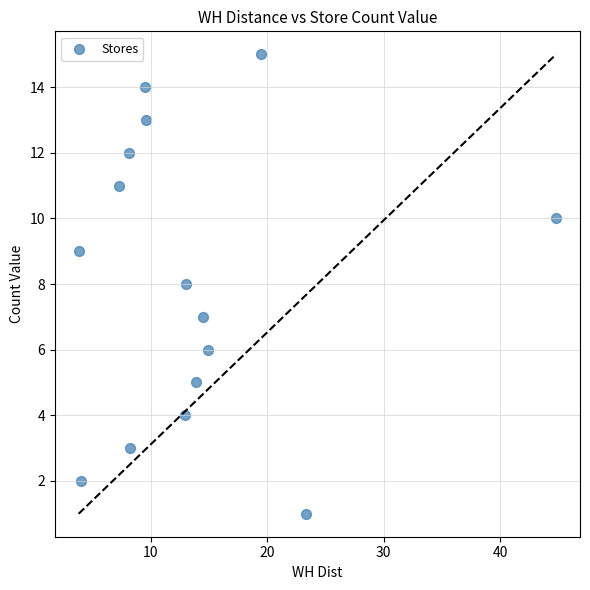

What is the range of Y values (max minus min)?

14